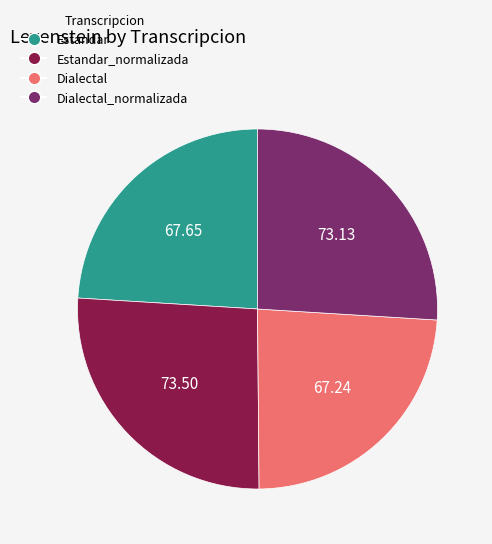

Is there a majority slice in this chart?

No